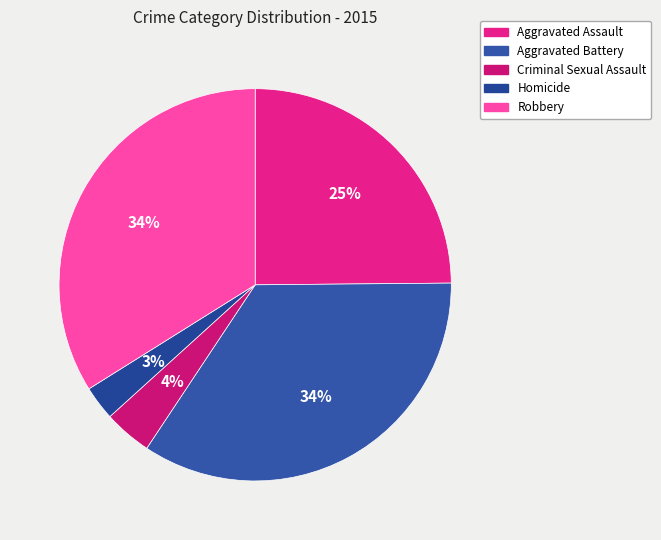

Does Aggravated Assault account for over 50% of the chart?

No